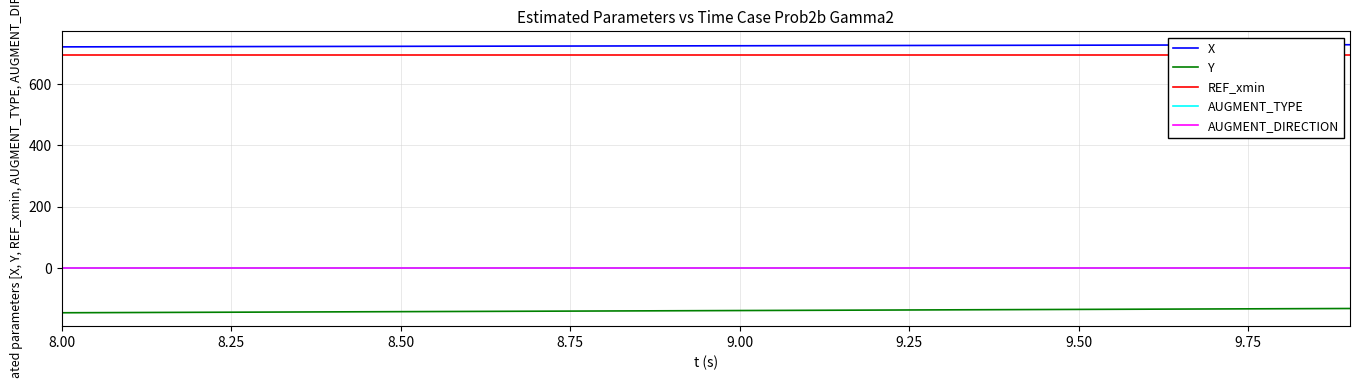

Is this an area chart (filled region under the line)?

No